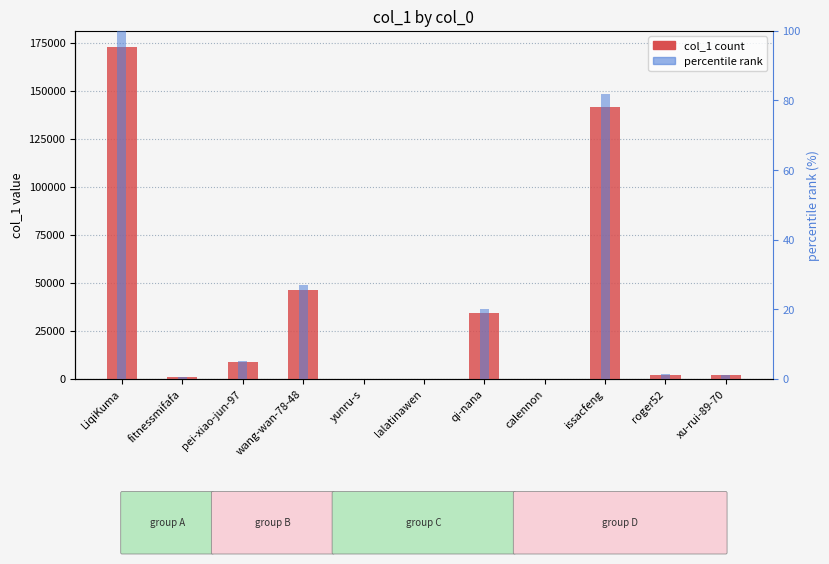

What position from the left is fitnessmifafa?

2